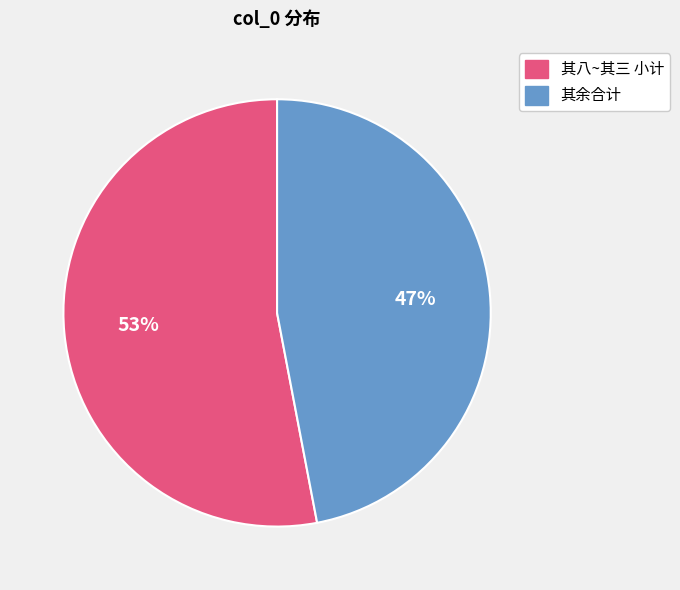

To the nearest percent, what is the difference between the largest and smallest slice percentages?

6%